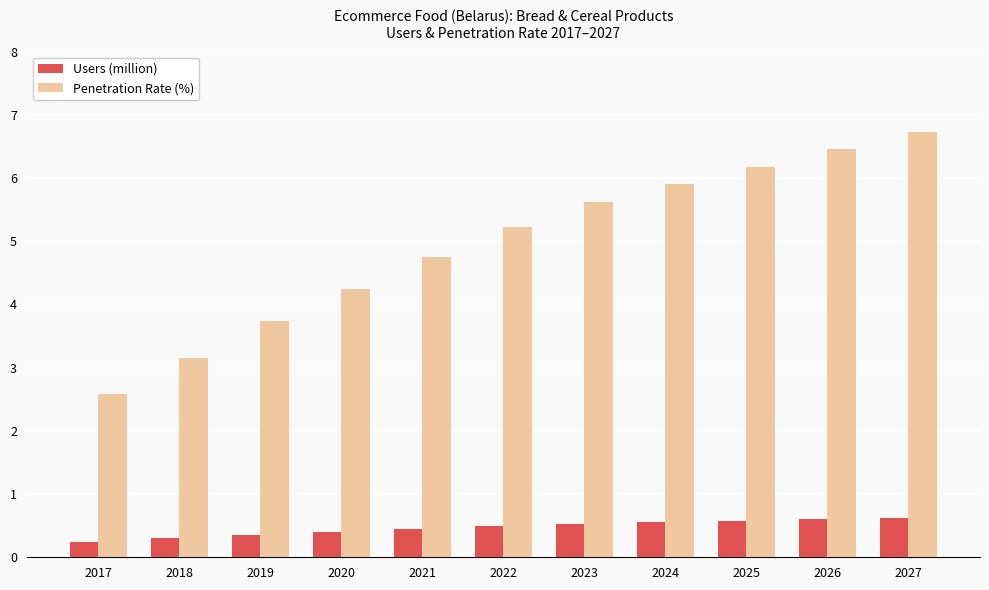

How many data points in Penetration Rate (%) are above 5?

6